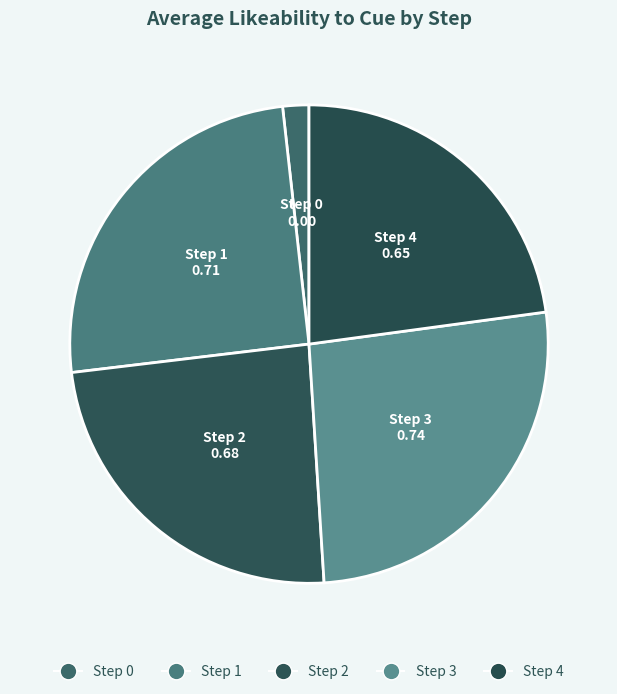

Combined, do Step 3 and Step 1 account for over 50%?

Yes